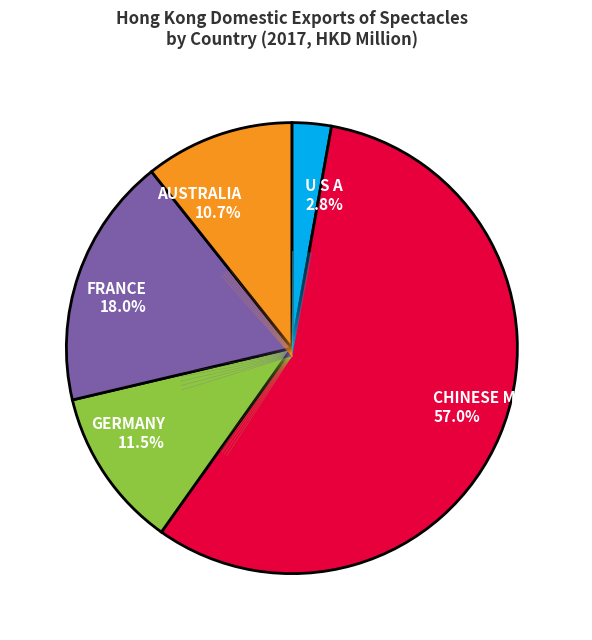

Which slice is the smallest?

U S A